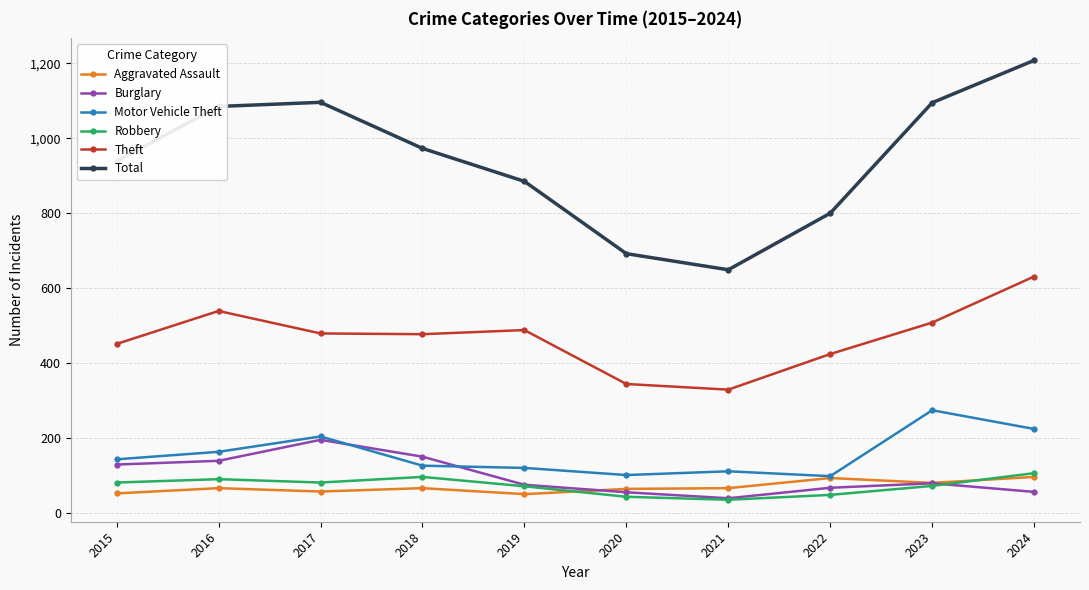

How many interior local peaks does the Burglary series have?

2